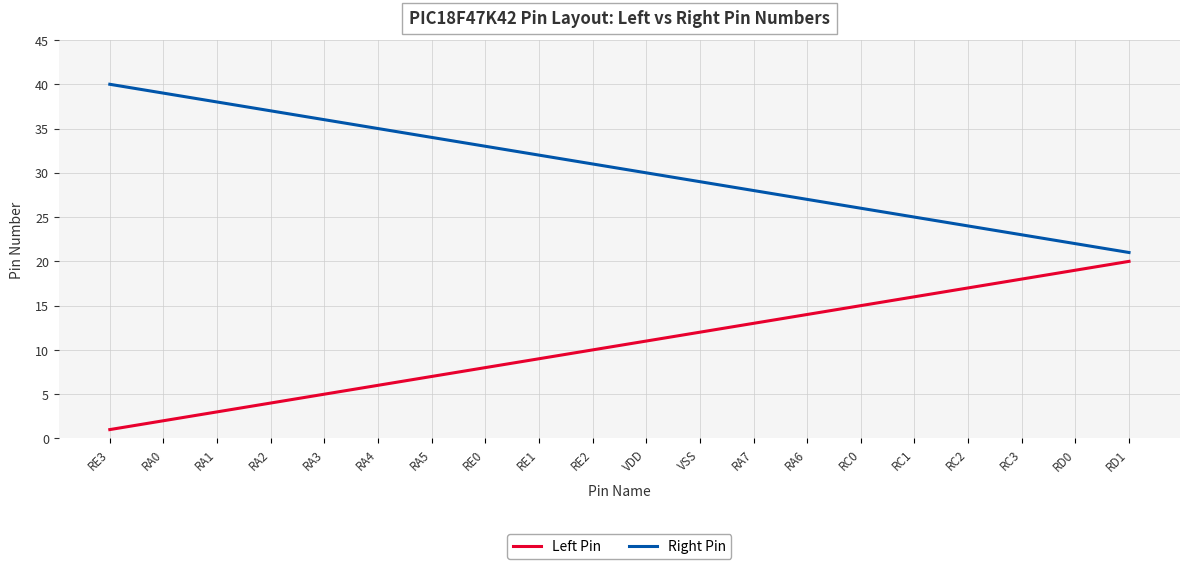

Reading right to left, list all the values displayed in this chart.

Left Pin: 20	19	18	17	16	15	14	13	12	11	10	9	8	7	6	5	4	3	2	1
Right Pin: 21	22	23	24	25	26	27	28	29	30	31	32	33	34	35	36	37	38	39	40